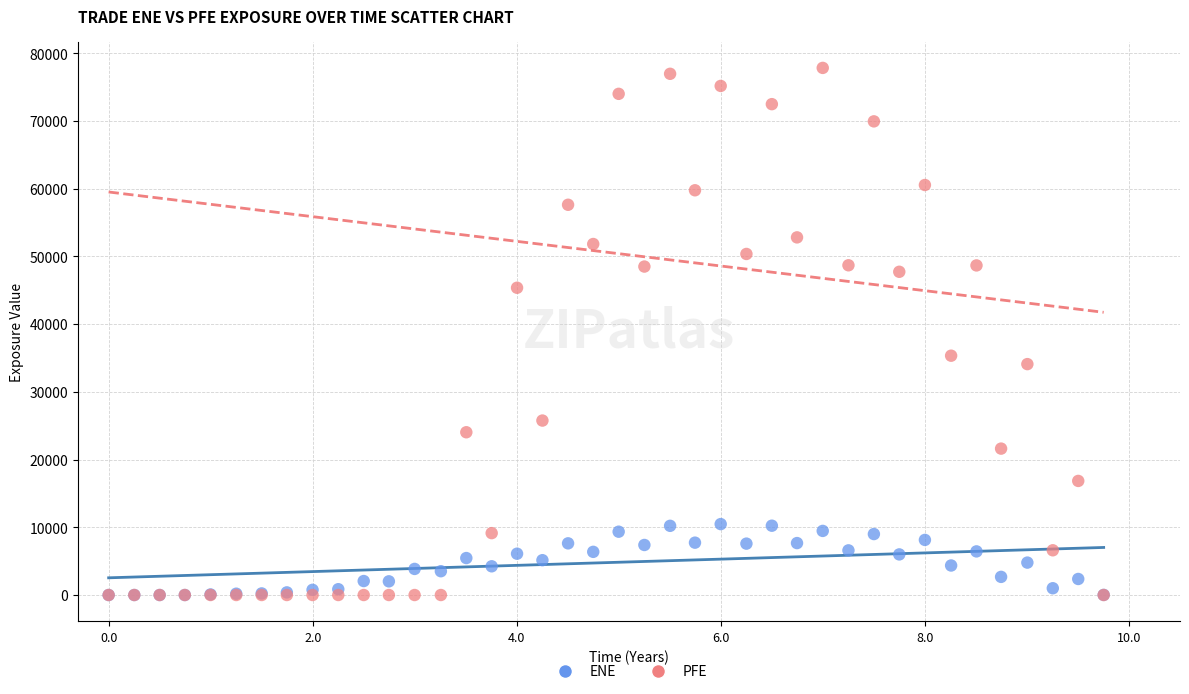

In the PFE series, what Y value is closest to 38909?

35330.3